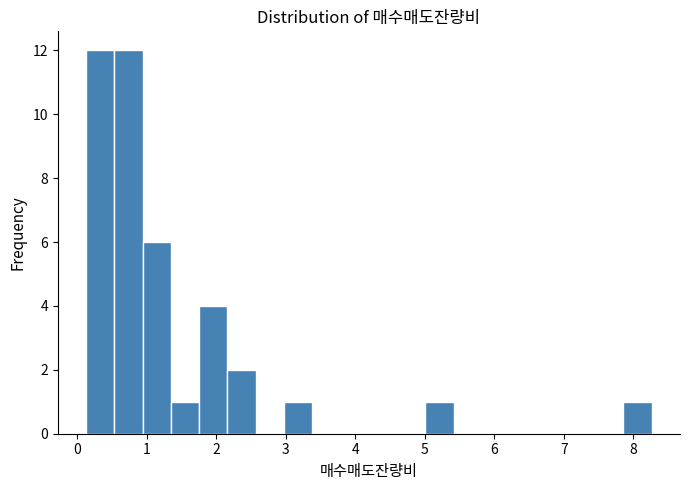

Reading left to right, transcribe this chart: for each bar, give the range it covers on the x-axis and its height. Neither the bar edges nor the heights are printed on the chart, so give them approximately, as read against the axes.

0.1 to 0.5: 12
0.5 to 0.9: 12
0.9 to 1.3: 6
1.3 to 1.8: 1
1.8 to 2.2: 4
2.2 to 2.6: 2
2.6 to 3.0: 0
3.0 to 3.4: 1
3.4 to 3.8: 0
3.8 to 4.2: 0
4.2 to 4.6: 0
4.6 to 5.0: 0
5.0 to 5.4: 1
5.4 to 5.8: 0
5.8 to 6.2: 0
6.2 to 6.6: 0
6.6 to 7.0: 0
7.0 to 7.5: 0
7.5 to 7.9: 0
7.9 to 8.3: 1